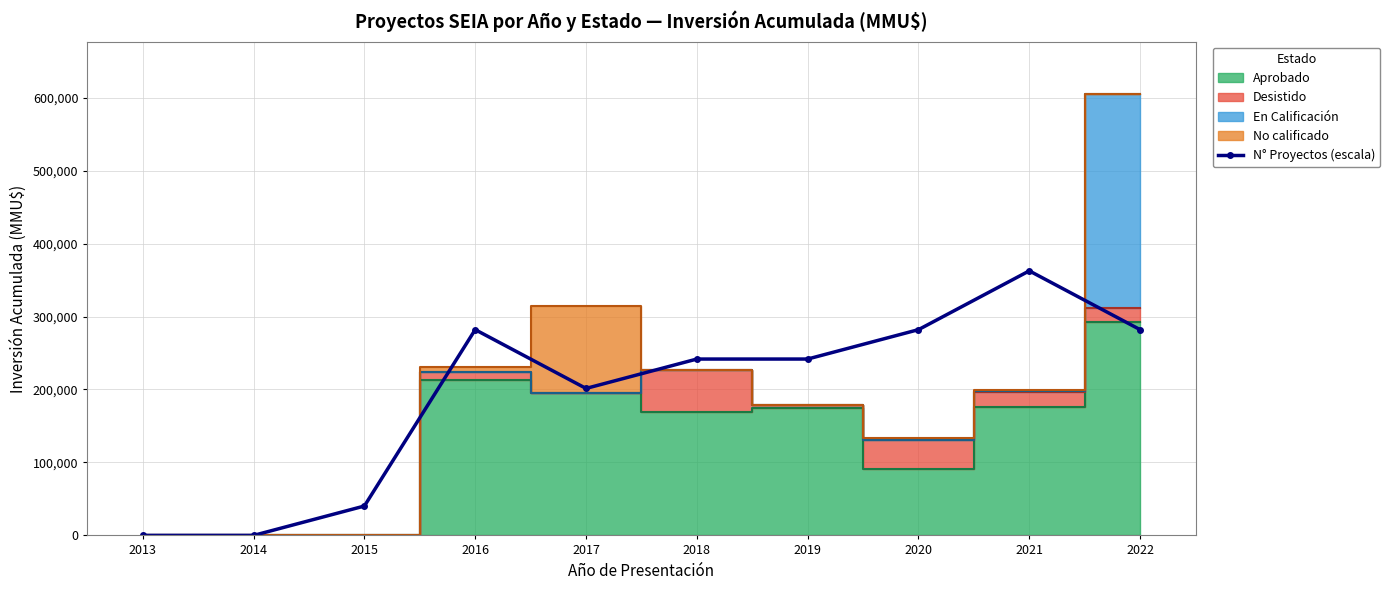

What is the sum of the values at 2017 and 2015?

241712.0